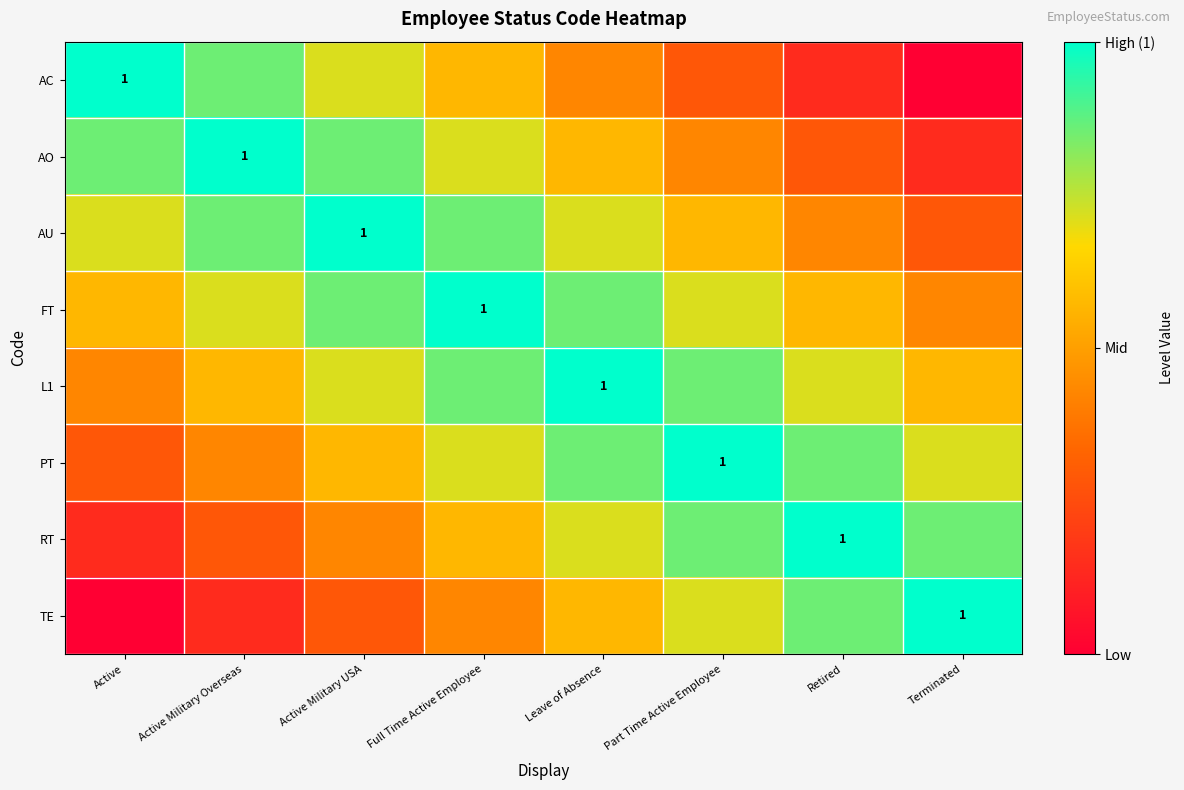

How many series are shown in this chart?

8